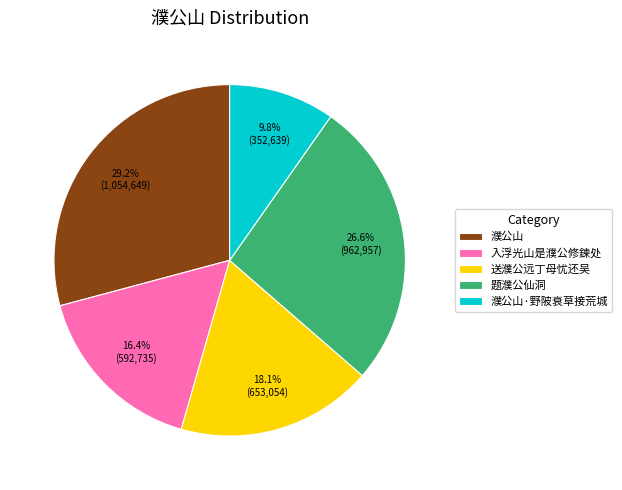

To the nearest percent, what is the average slice percentage?

20%